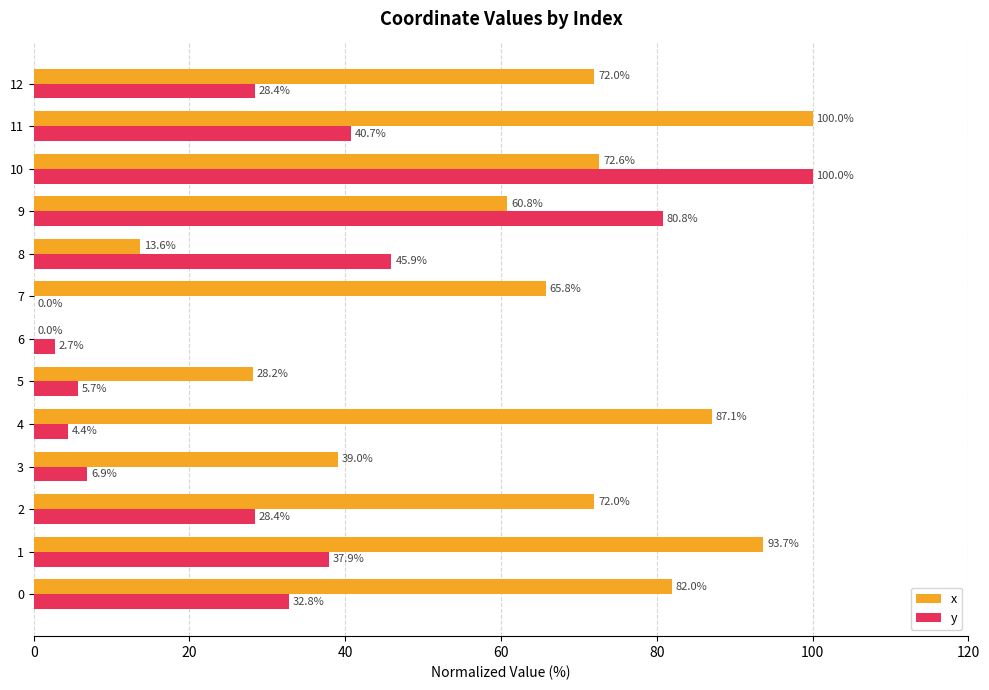

At which label is x closest to 50?

9